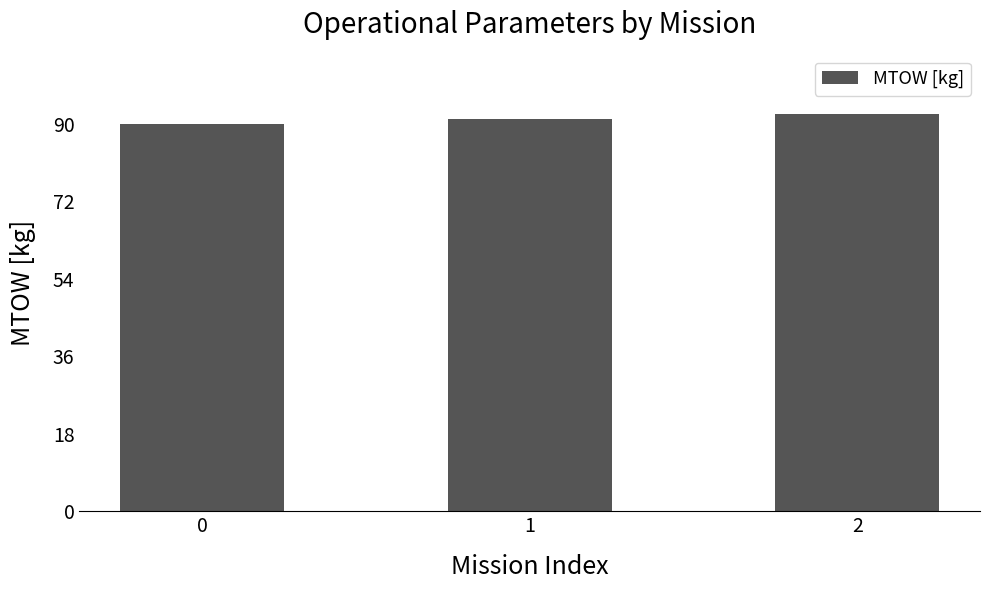

The value at 1 is 91.1. True or false?

True